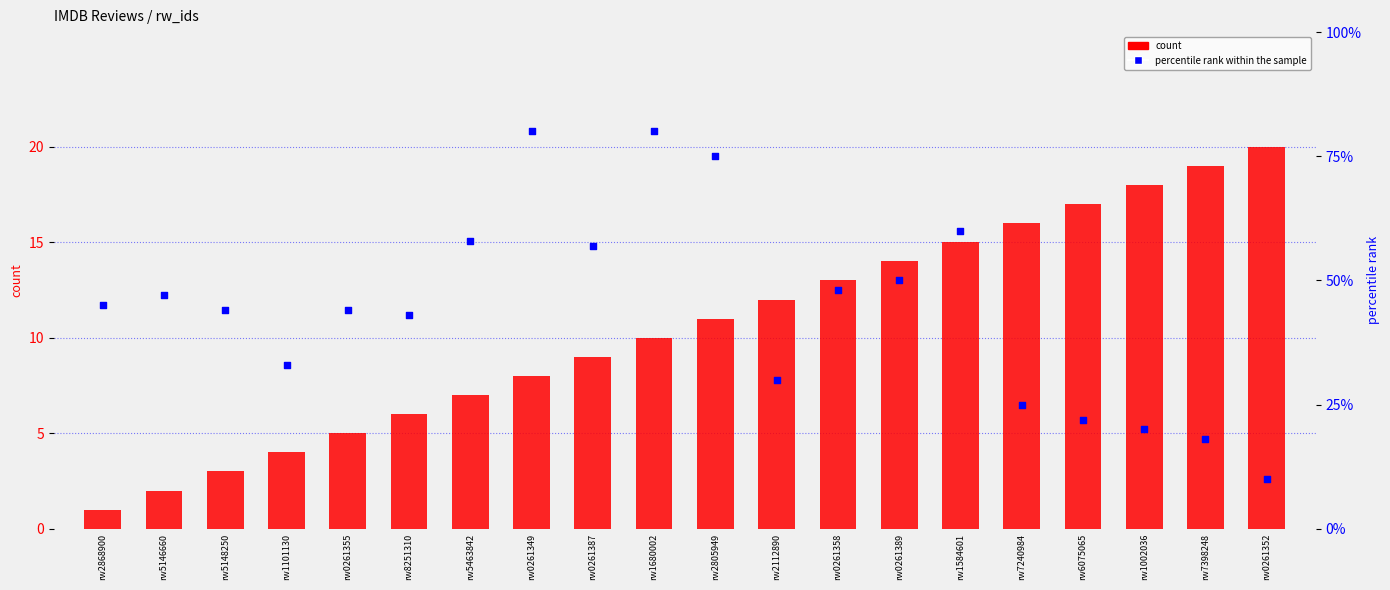

Is the value of percentile rank within the sample at rw1584601 greater than the value of count at rw1680002?

Yes